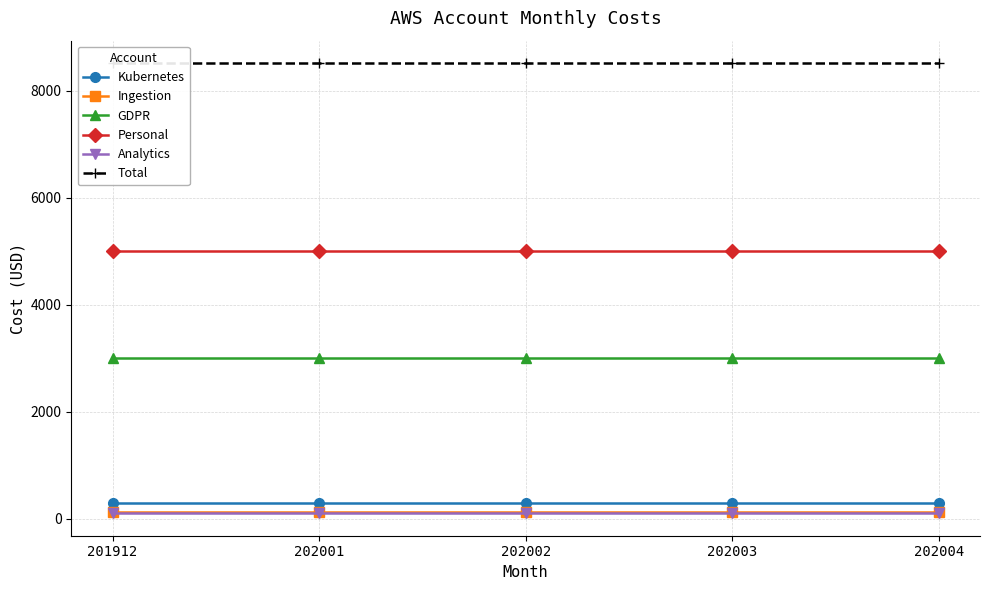

What value does the Total series have at 201912?

8520